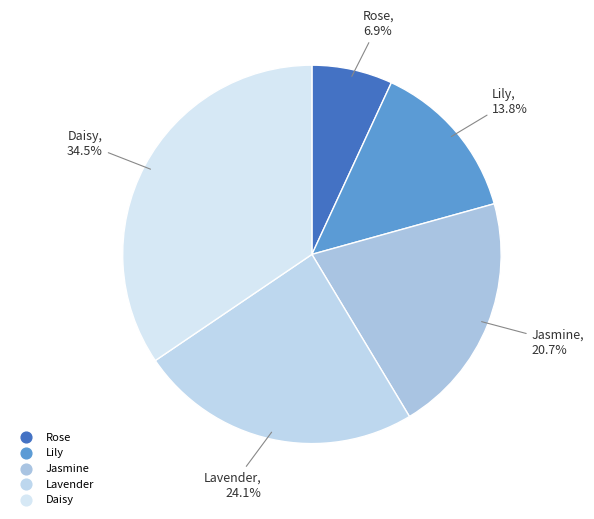

Count the number of slices in the pie.

5